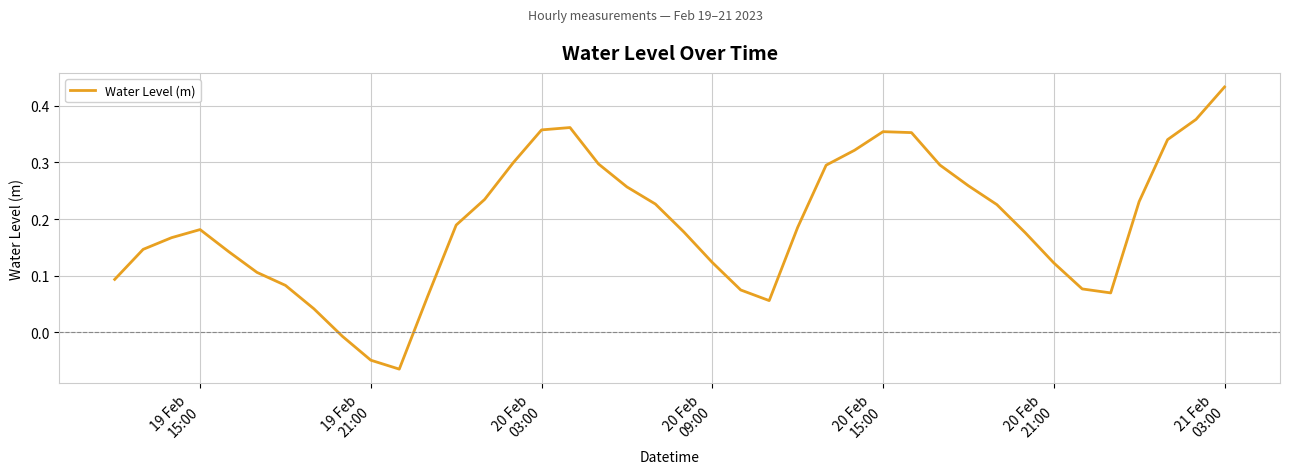

What is the difference between the maximum and minimum values?

0.5